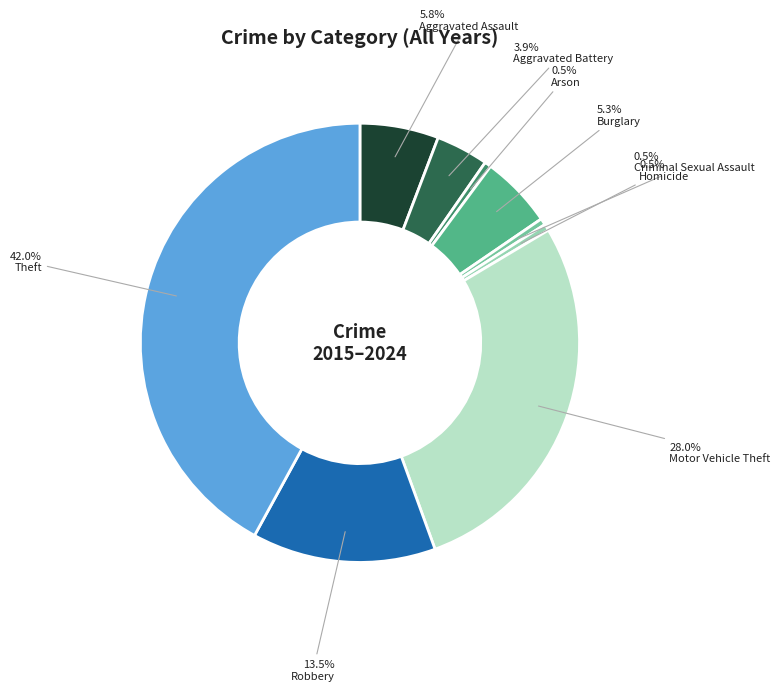

What percentage is NOT represented by Theft?

58.0%